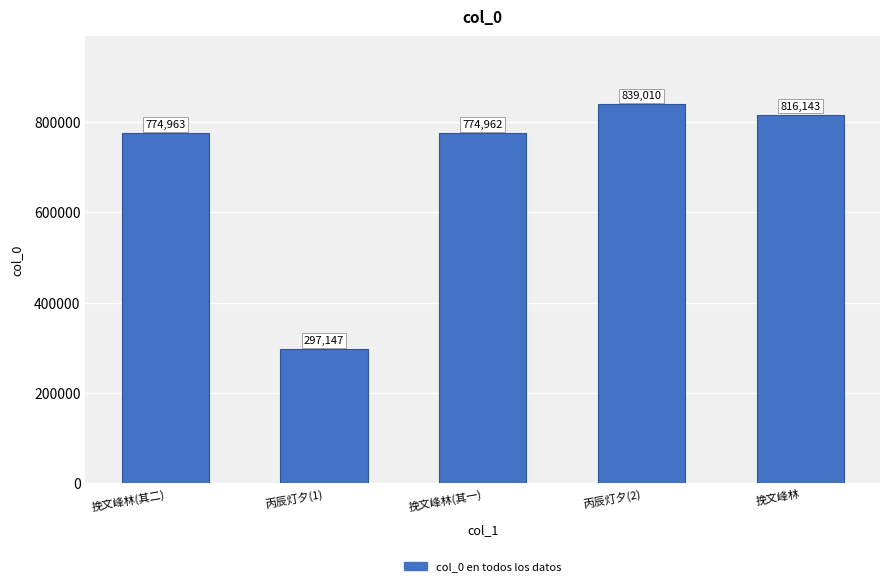

What is the label of the 3rd bar from the left?

挽文峰林(其一)